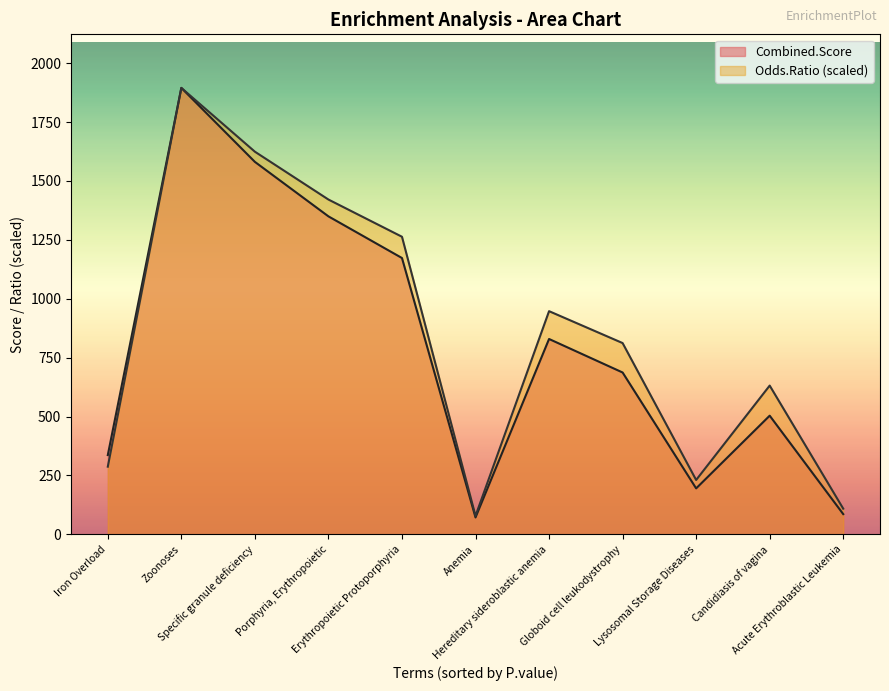

The Combined.Score series shows 165.6 at Iron Overload. True or false?

False